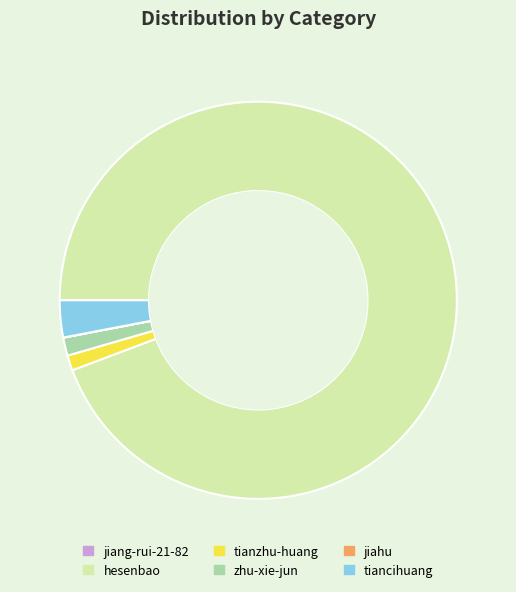

Which category has the biggest portion of the pie?

hesenbao